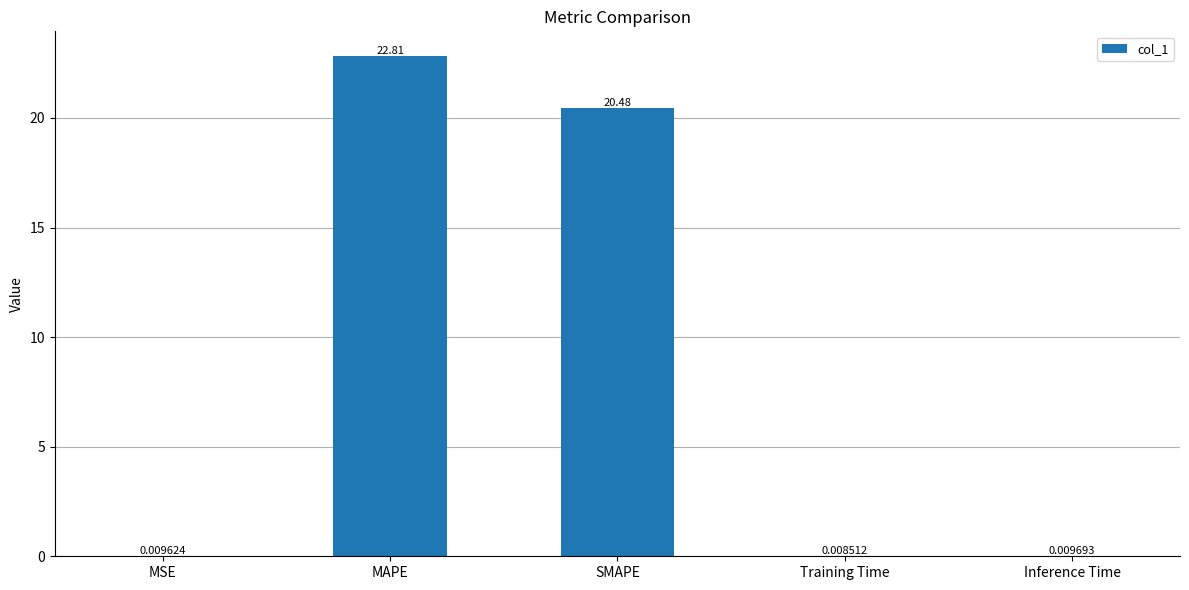

What is the sum of all values?

43.3